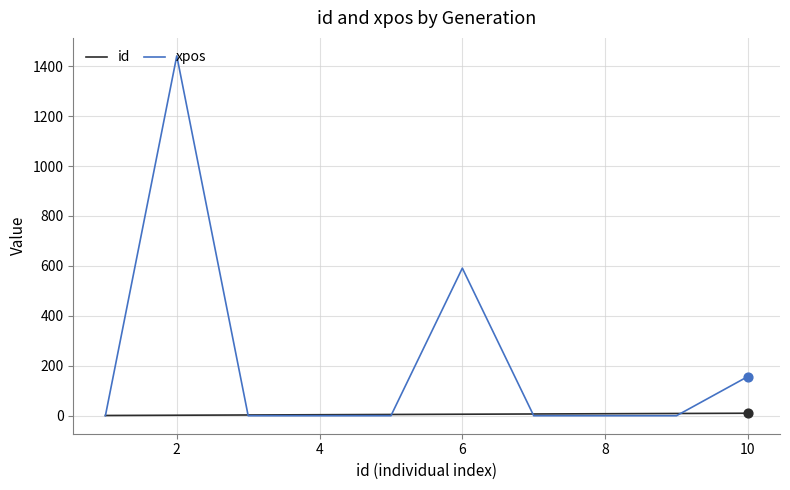

At how many categories does at least one series exceed 968?

1